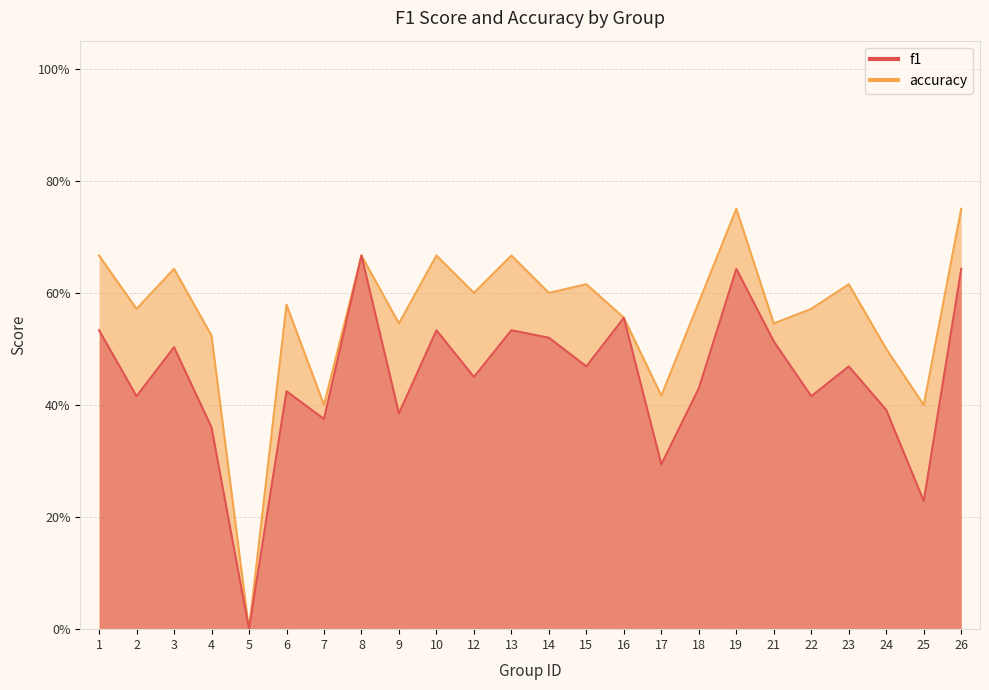

Reading left to right, list all the values displayed in this chart.

f1: 0.5	0.4	0.5	0.4	0.0	0.4	0.4	0.7	0.4	0.5	0.5	0.5	0.5	0.5	0.6	0.3	0.4	0.6	0.5	0.4	0.5	0.4	0.2	0.6
accuracy: 0.7	0.6	0.6	0.5	0.0	0.6	0.4	0.7	0.5	0.7	0.6	0.7	0.6	0.6	0.6	0.4	0.6	0.8	0.5	0.6	0.6	0.5	0.4	0.8